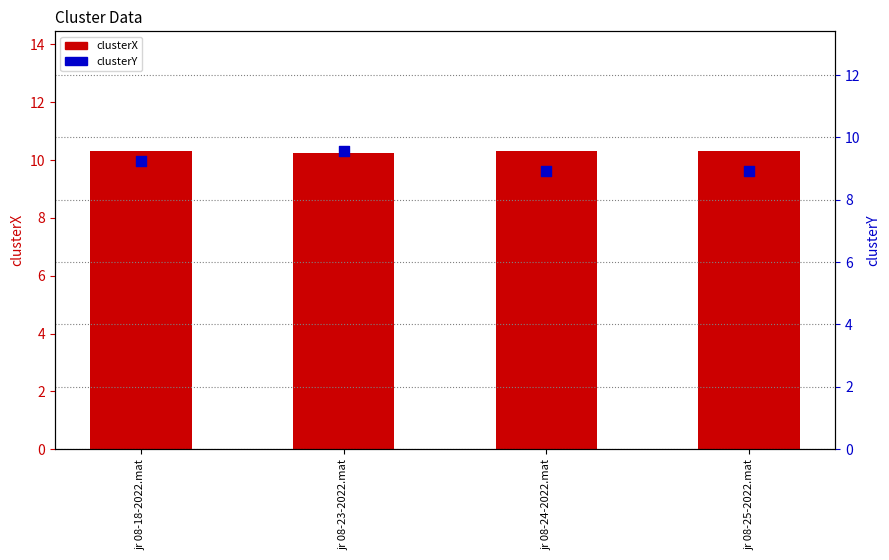

Which series reaches the minimum Y coordinate?

clusterY